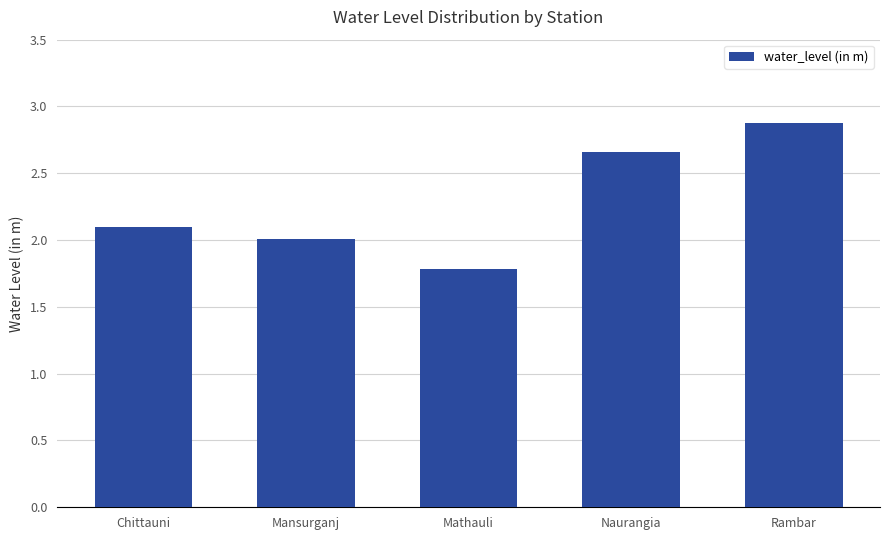

Does the chart contain any negative values?

No